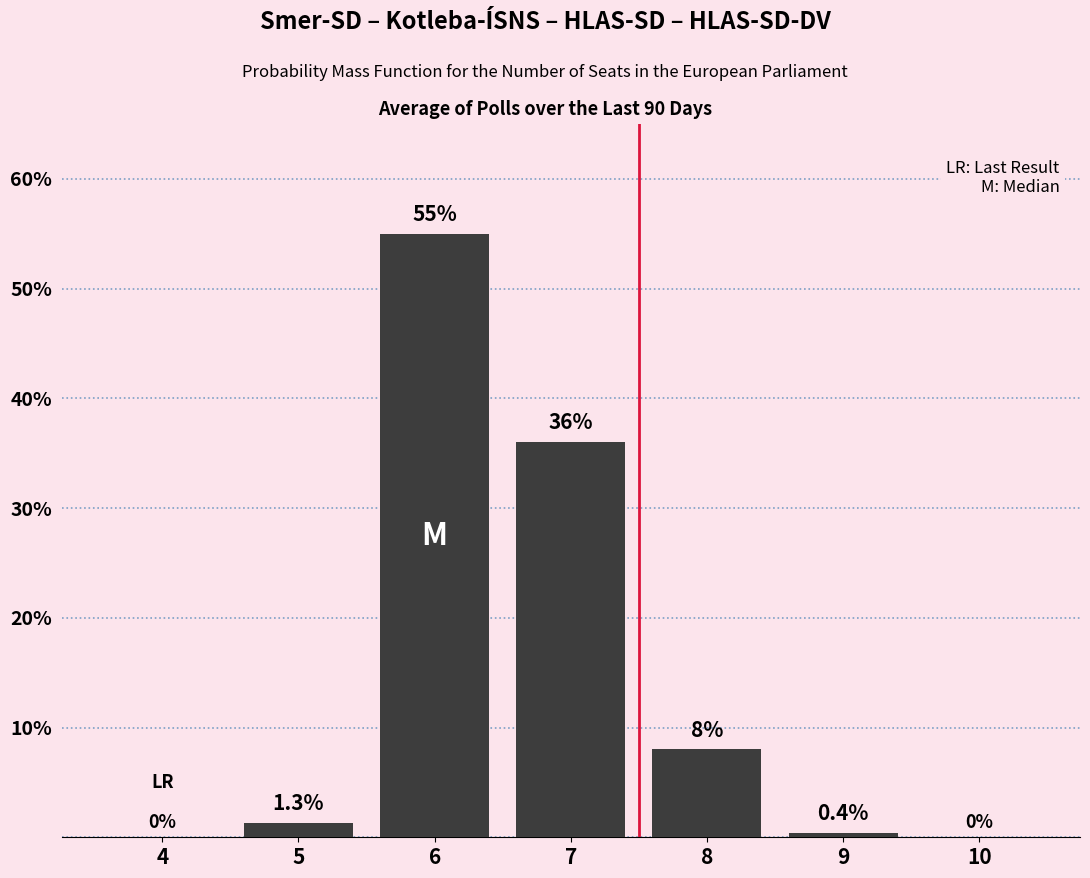

Reading right to left, extract all data points from this chart.

10=0.0	9=0.4	8=8.0	7=36.0	6=55.0	5=1.3	4=0.0